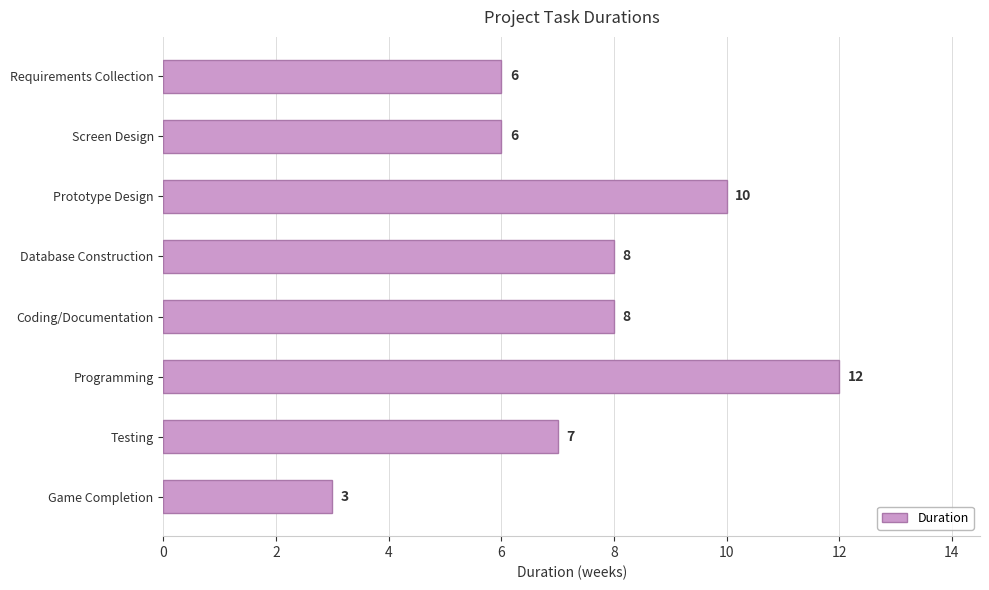

Are the bars horizontal?

Yes